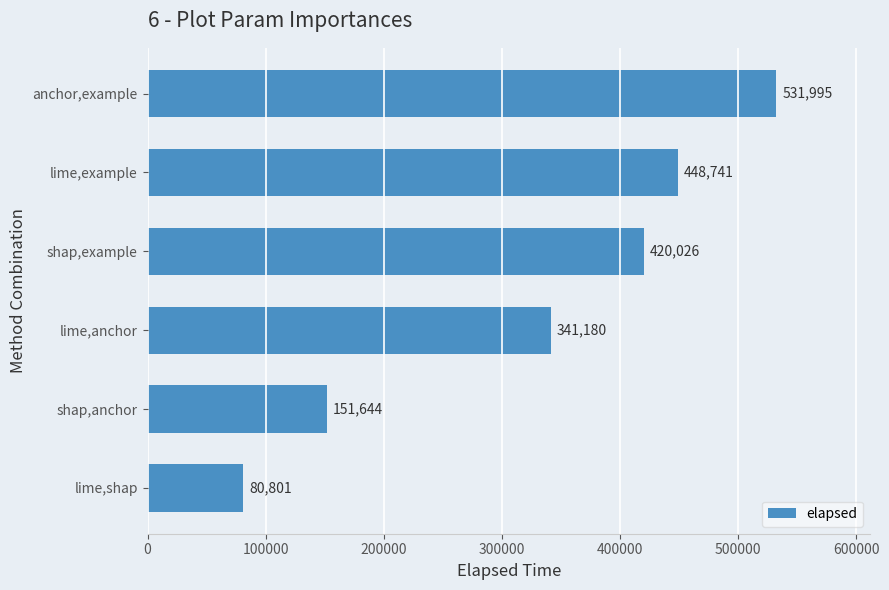

Rank the categories by value from highest to lowest.

anchor,example, lime,example, shap,example, lime,anchor, shap,anchor, lime,shap